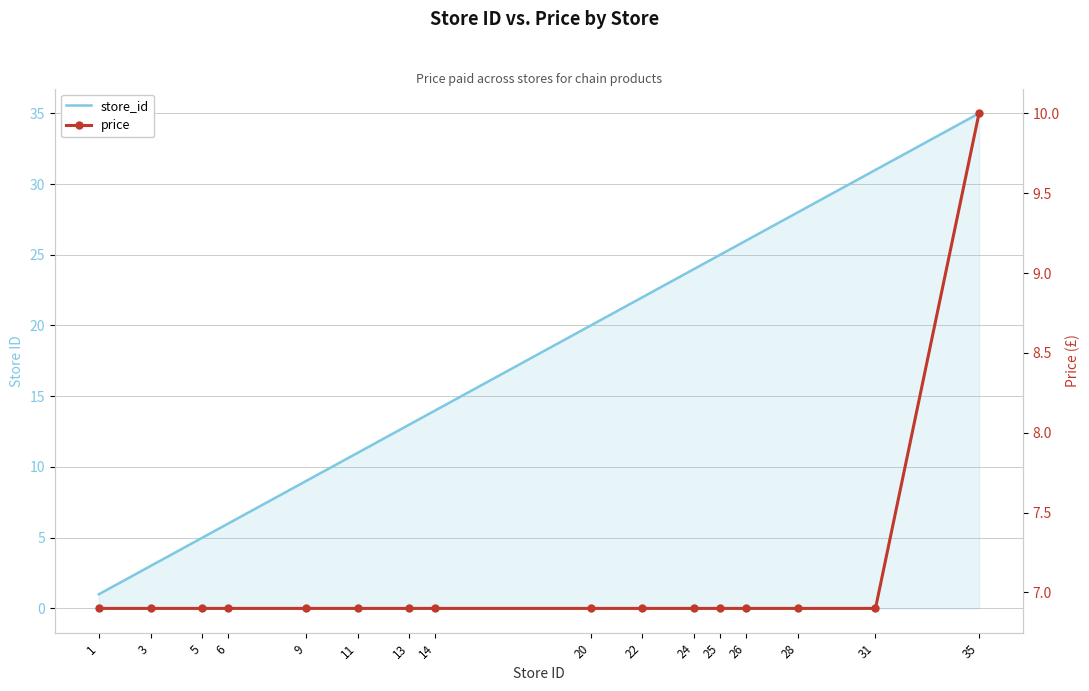

What is the sum of all store_id values?

273.0